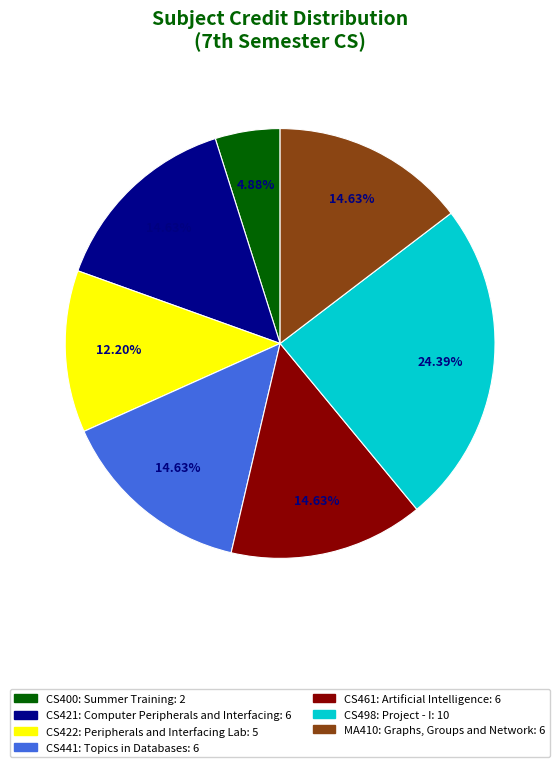

How many segments does this pie chart have?

7